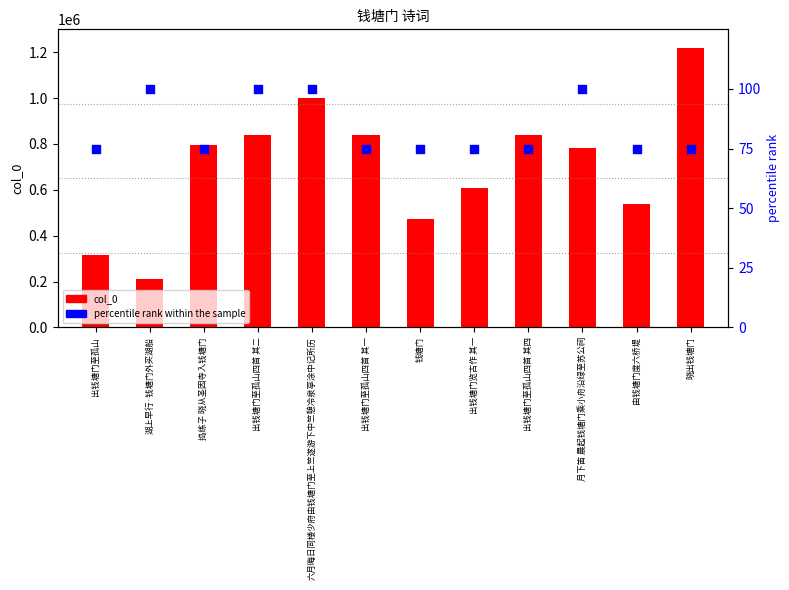

Which series has the largest total across all categories?

col_0